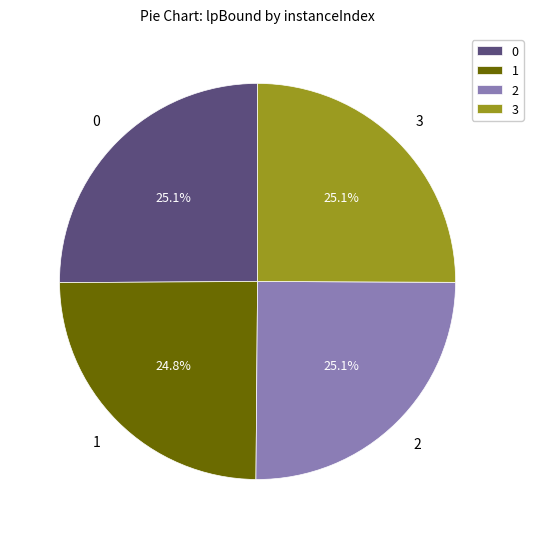

True or false: 1 accounts for 18% of the total.

False